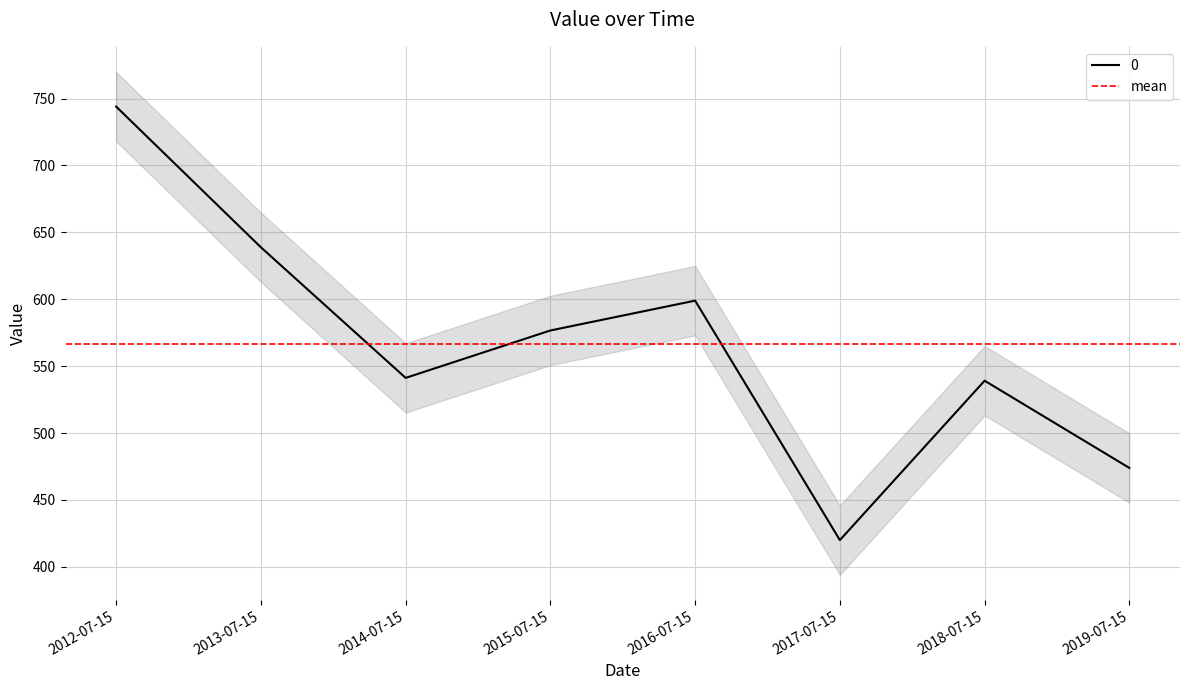

What is the change in value from 2013-07-15 to 2018-07-15?

-99.7